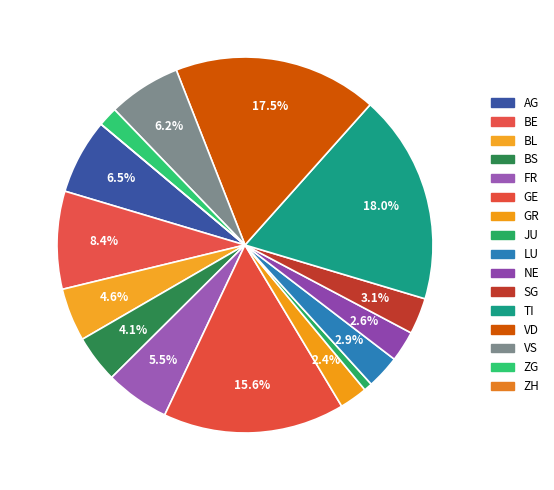

Which slice is the largest?

TI